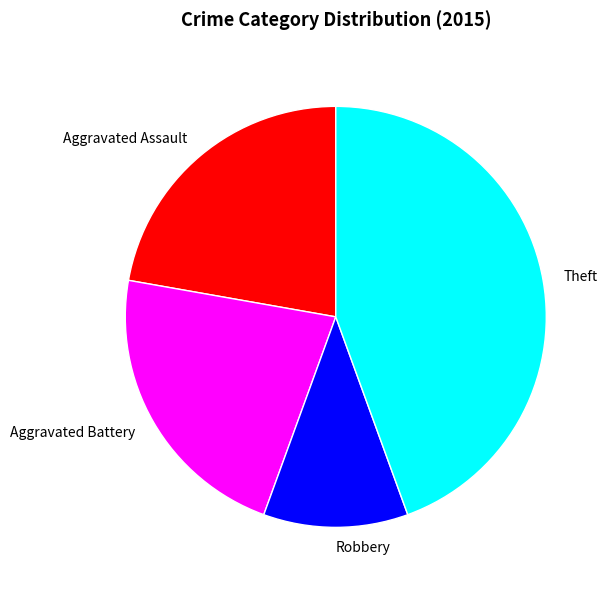

Which slice is the smallest?

Robbery